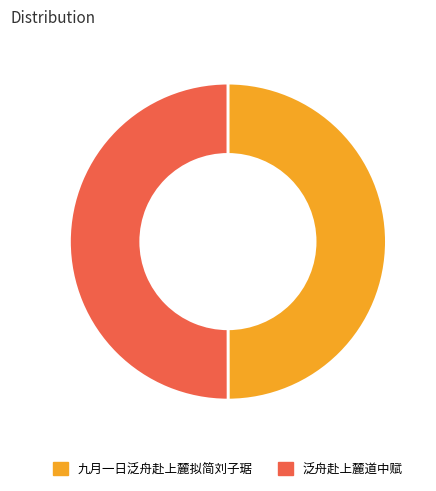

Is it true that 泛舟赴上麓道中赋 is 62% of the pie?

False